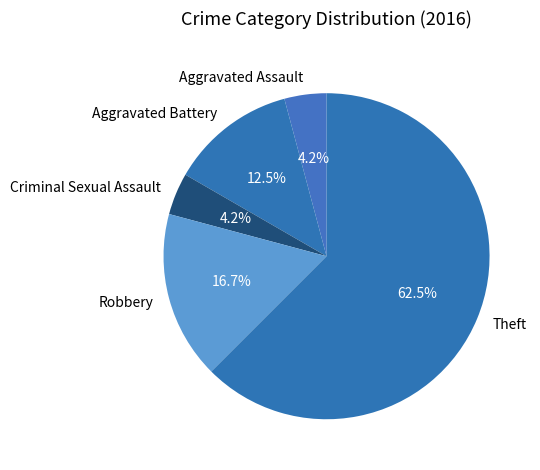

Which category has the biggest portion of the pie?

Theft